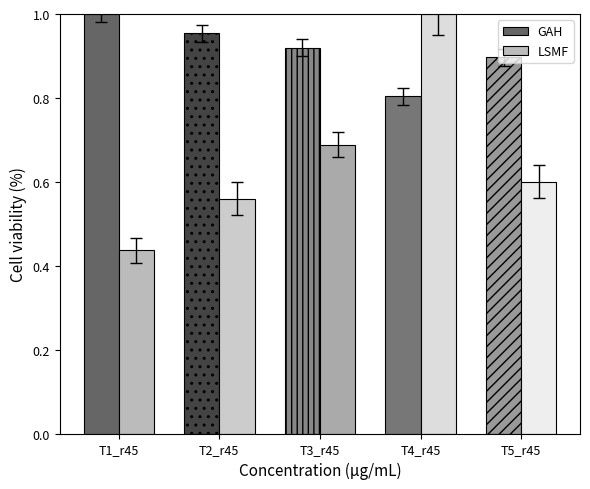

Rank the series at T3_r45 from lowest to highest value.

LSMF, GAH